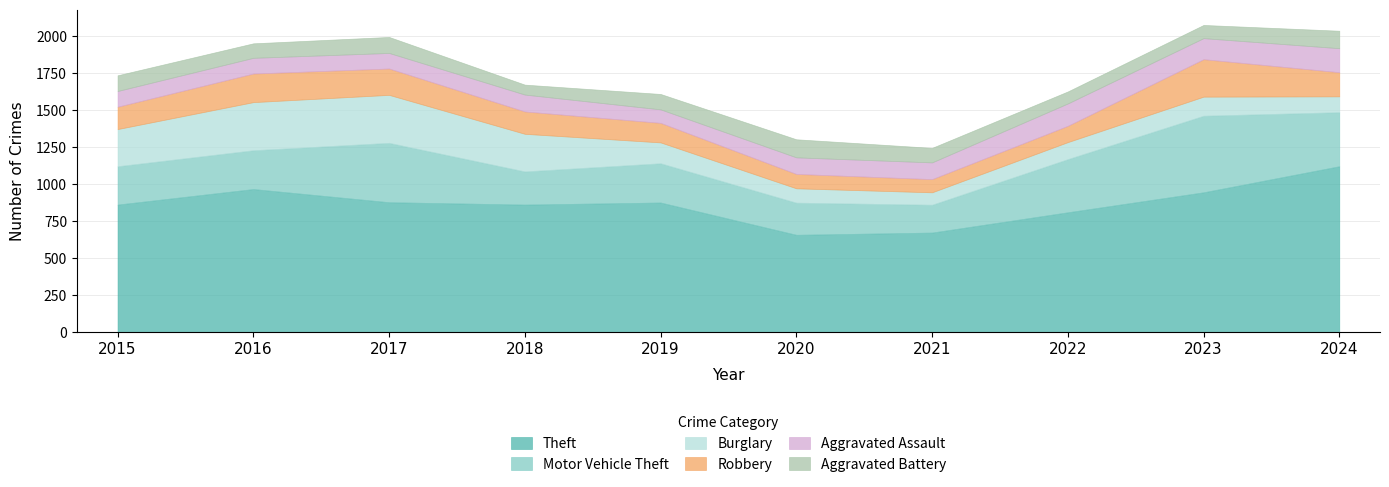

Does the chart have visible grid lines?

Yes